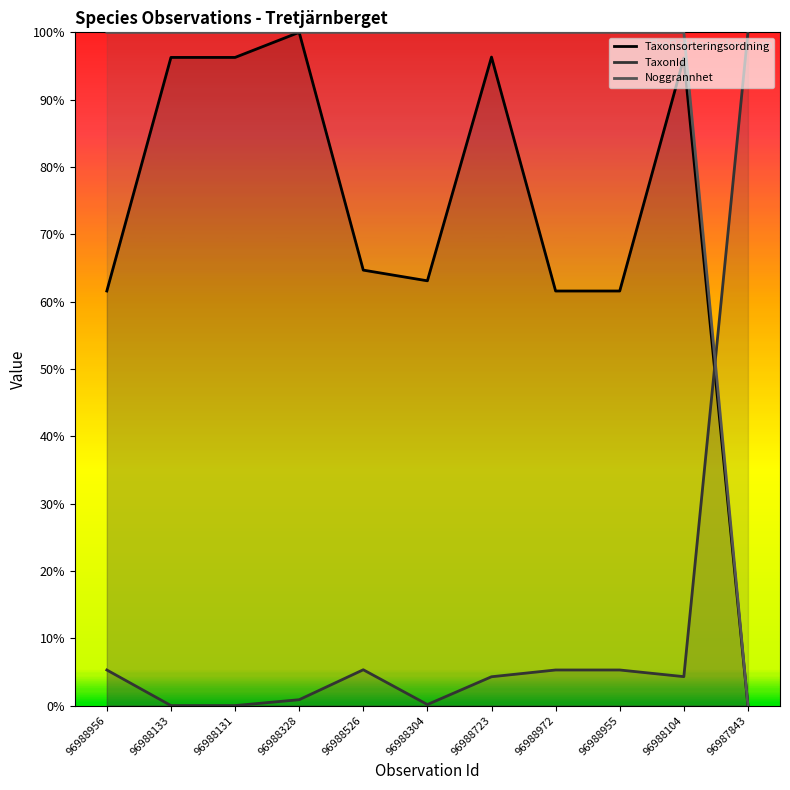

What is the sum of the TaxonId values at 96988955 and 96988104?

9.6